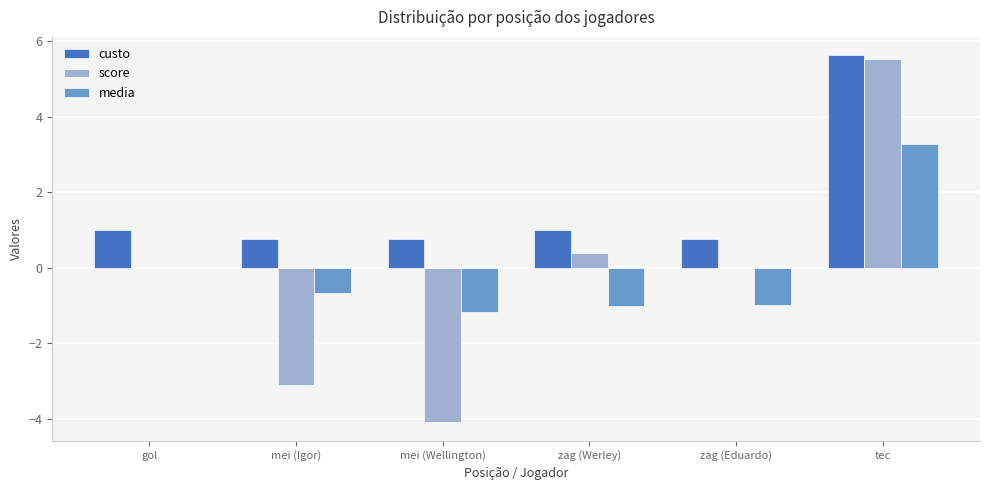

Reading left to right, extract all data points from this chart.

custo: 1.0	0.8	0.8	1.0	0.8	5.6
score: 0.0	-3.1	-4.1	0.4	0.0	5.5
media: 0.0	-0.7	-1.2	-1.0	-1.0	3.3